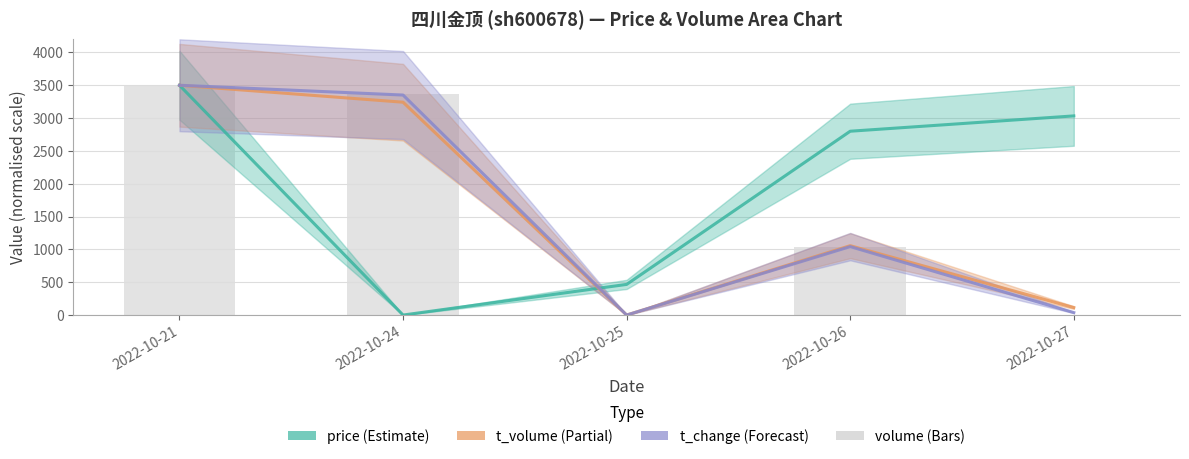

The t_volume series shows 4351.8 at 2022-10-24. True or false?

False